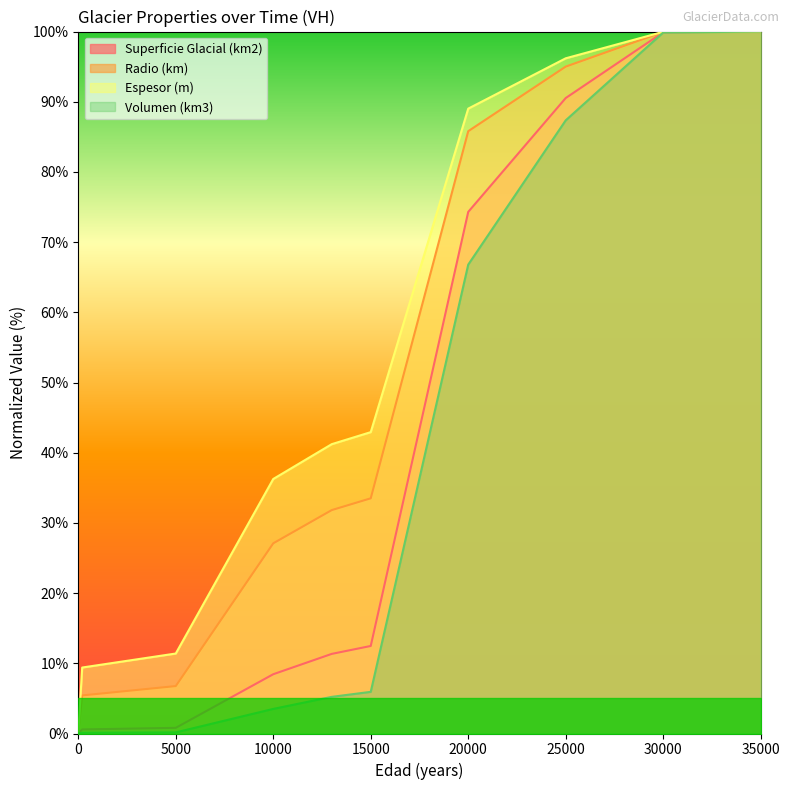

True or false: Radio (km) and Volumen (km3) cross at least once.

False